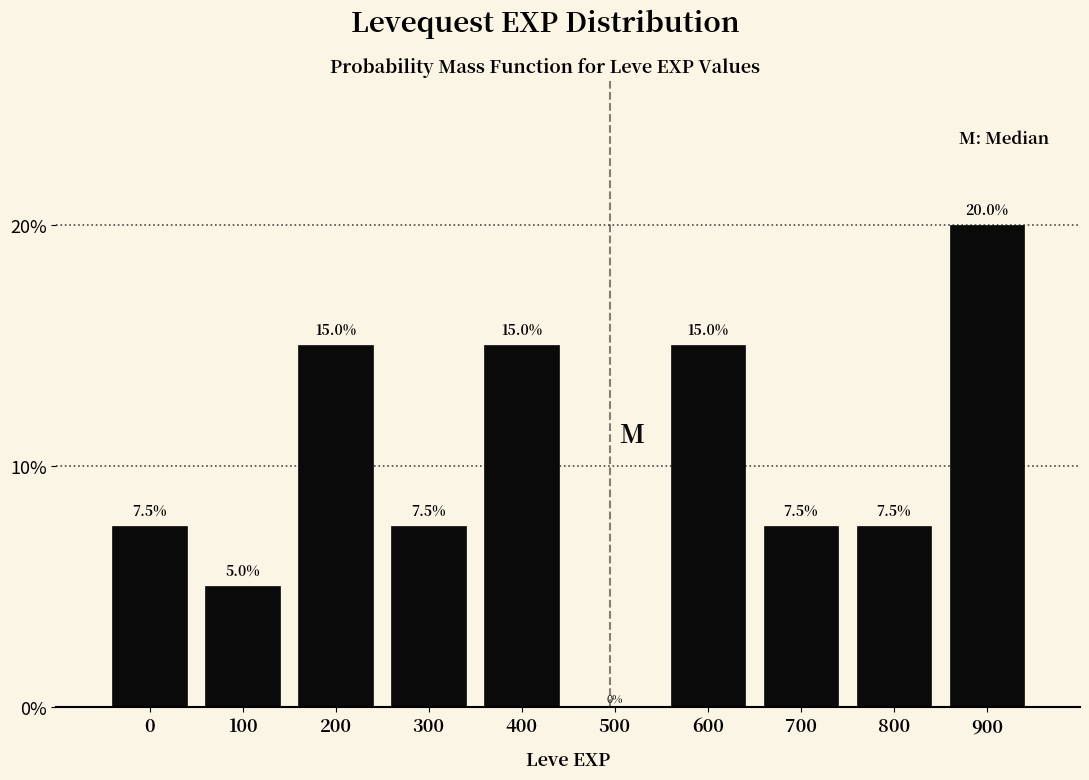

Reading left to right, what are all the values shown in this chart?

0=7.5	100=5.0	200=15.0	300=7.5	400=15.0	500=0.0	600=15.0	700=7.5	800=7.5	900=20.0